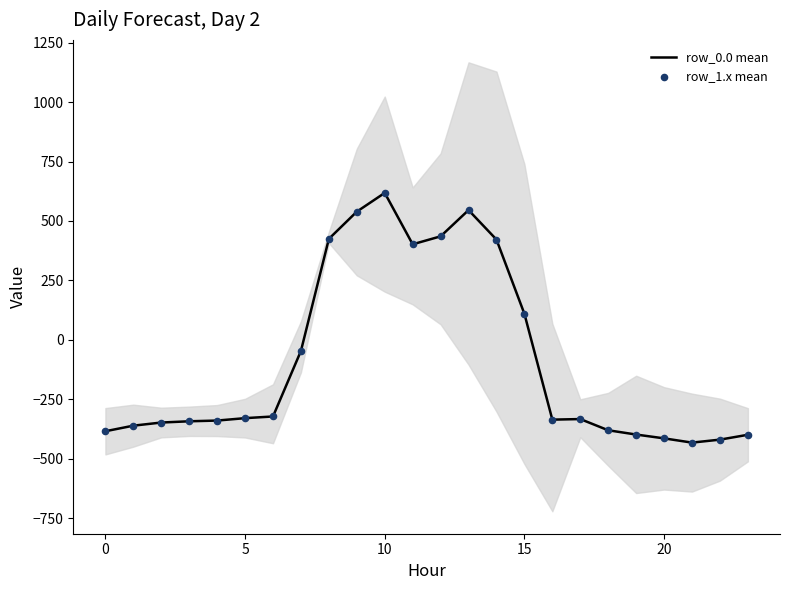

What are all the series names shown in the legend?

row_0.0 mean, row_1.x mean